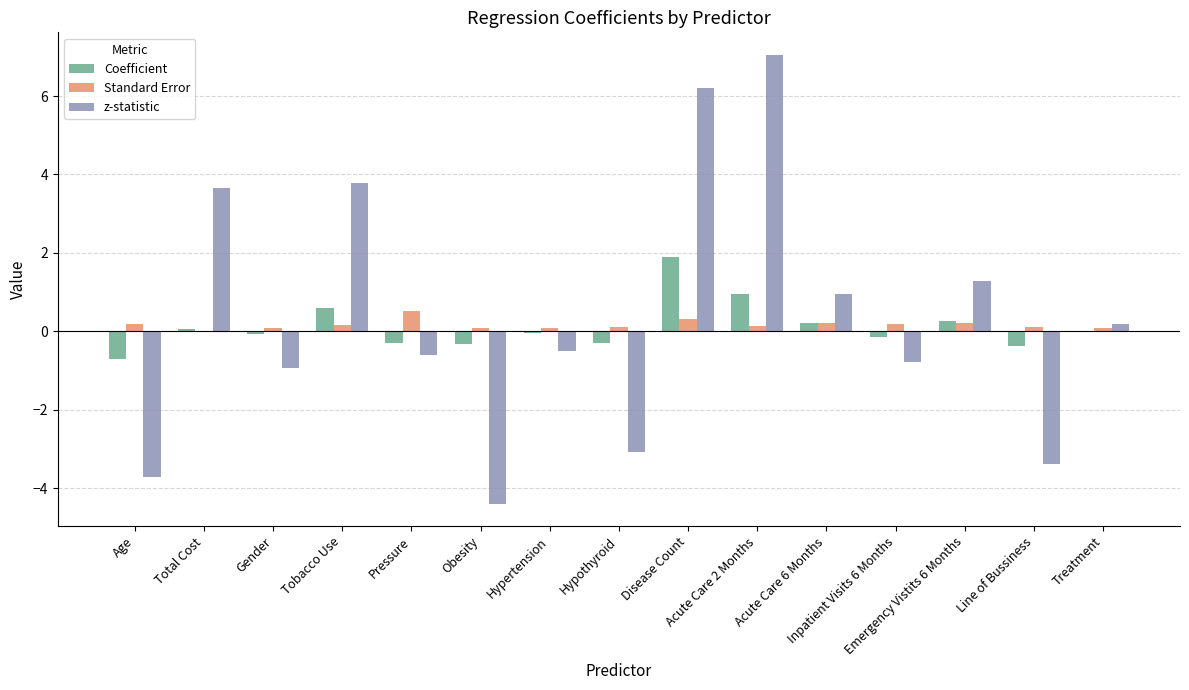

What is the sum of all Standard Error values?

2.4